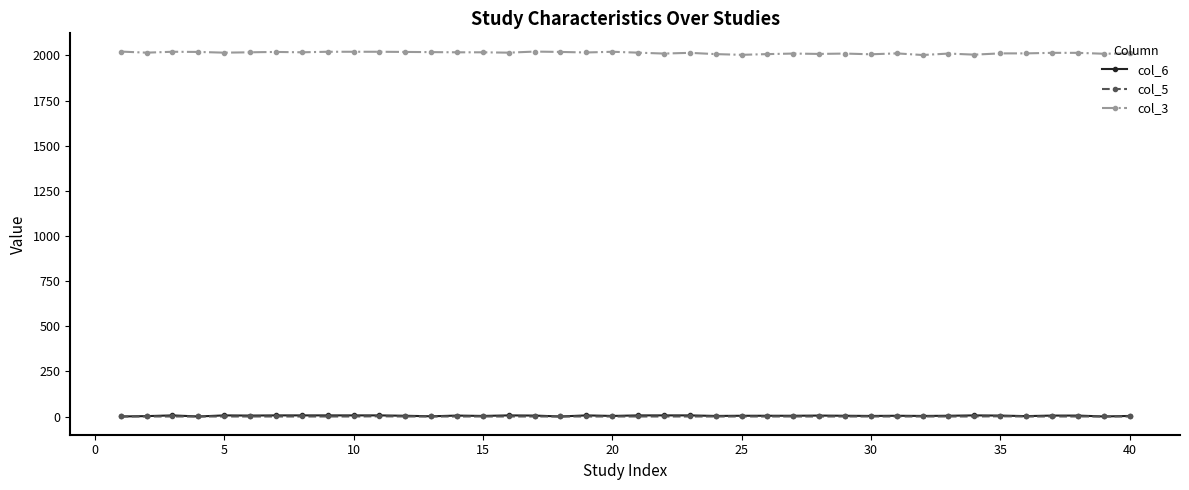

What is the maximum value shown in the chart?

2021